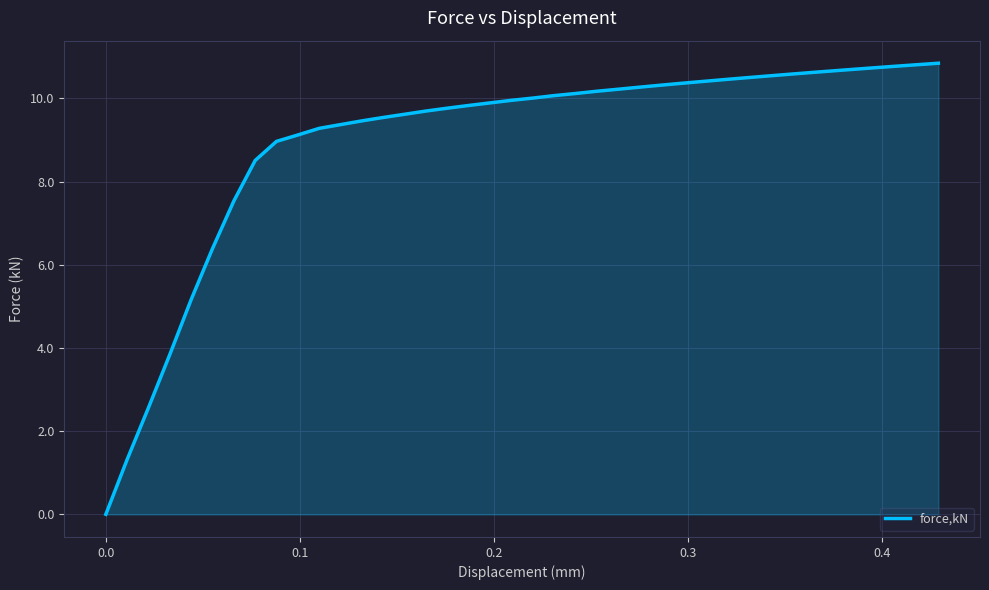

What is the difference between the maximum and minimum values?

10.8